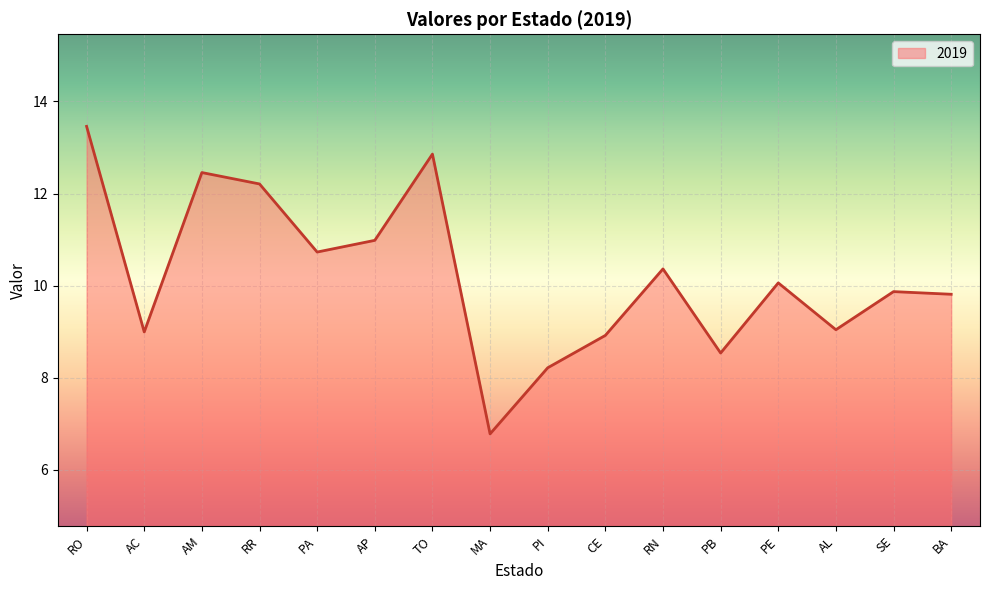

What is the difference between the values at RN and CE?

1.4